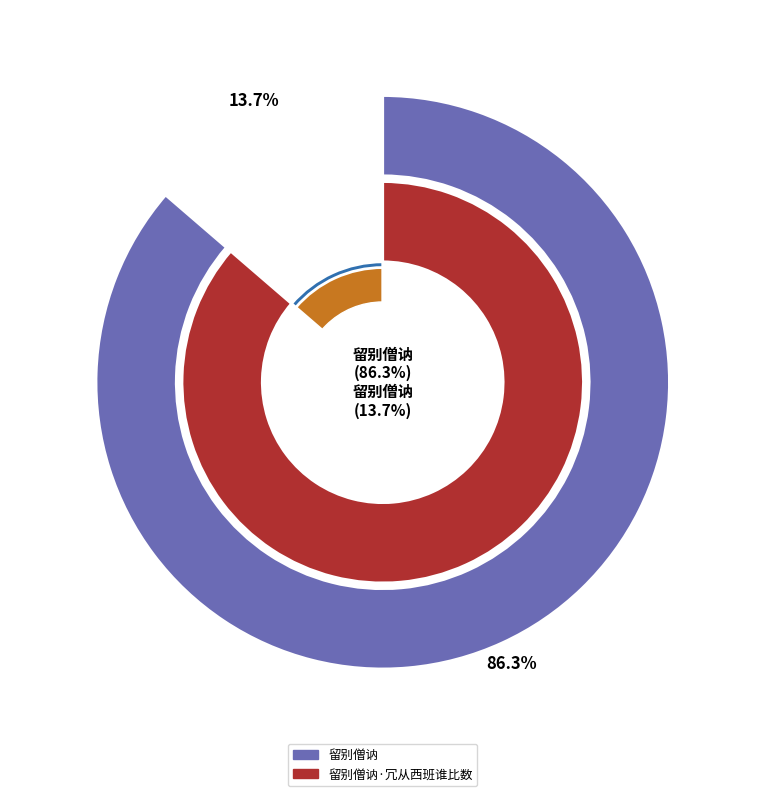

How much of the chart is everything except 留别僧讷?

13.7%